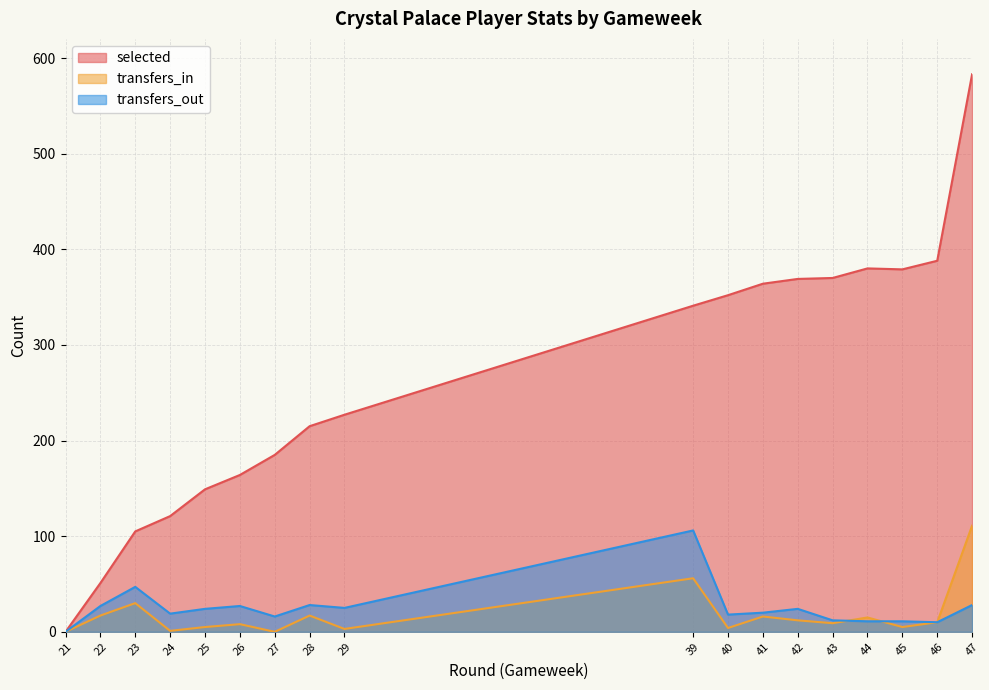

In transfers_in, how many points are higher than both neighbors (excluding endpoints)?

6